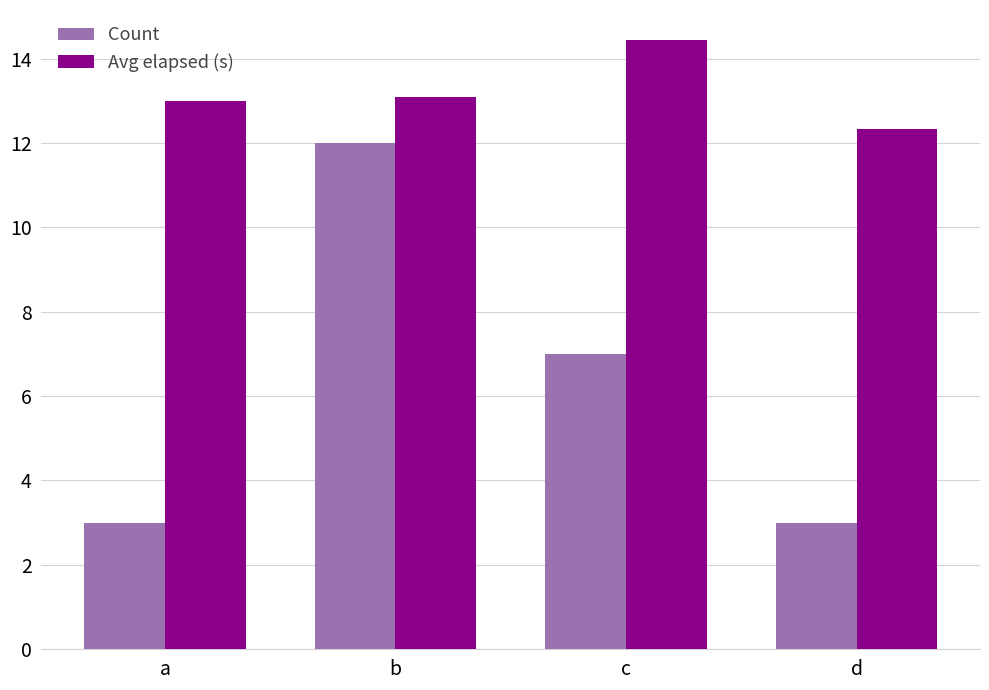

Rank the series at b from lowest to highest value.

Count, Avg elapsed (s)